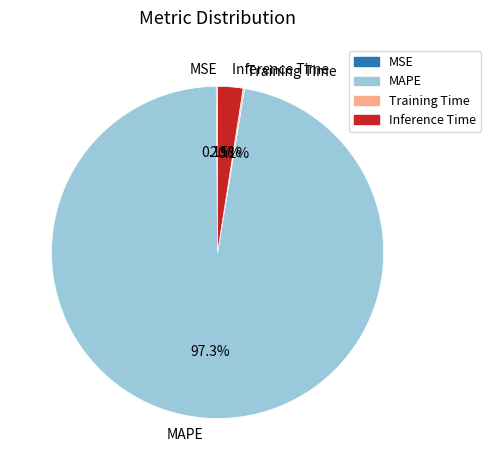

What percentage is NOT represented by Inference Time?

97.5%